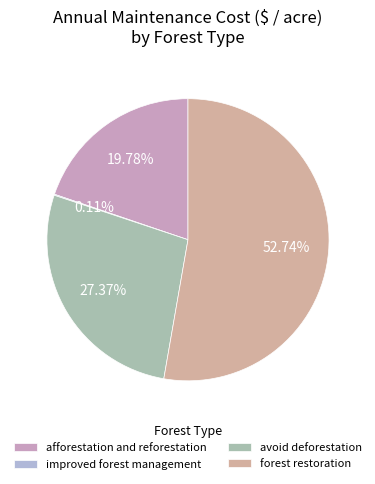

Does forest restoration represent more than half of the total?

Yes